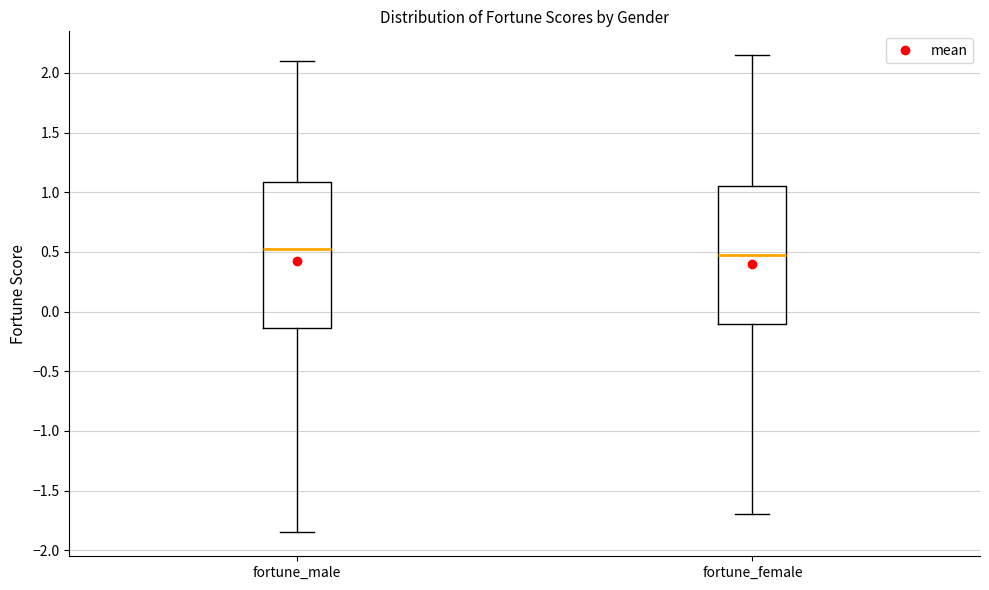

Reading left to right, transcribe this box plot: for each box, give where its median line is, the range the box spans, and where its two whiskers end, as read against the y-axis. The values are not printed on the chart, so give them approximately, as read against the axis.

fortune_male: median 0.50, box -0.15 to 1.10, whiskers -1.85 to 2.10
fortune_female: median 0.45, box -0.10 to 1.05, whiskers -1.70 to 2.15